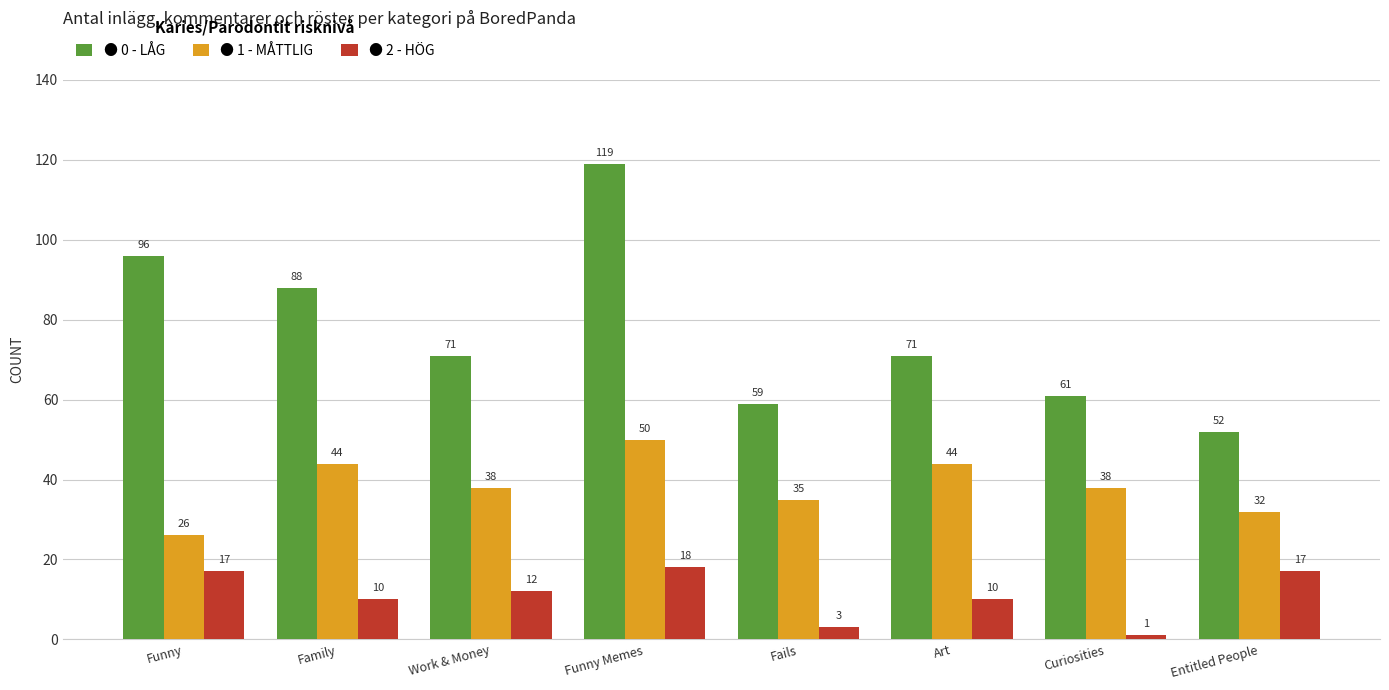

What is the spread (max minus min) of values at Art?

61